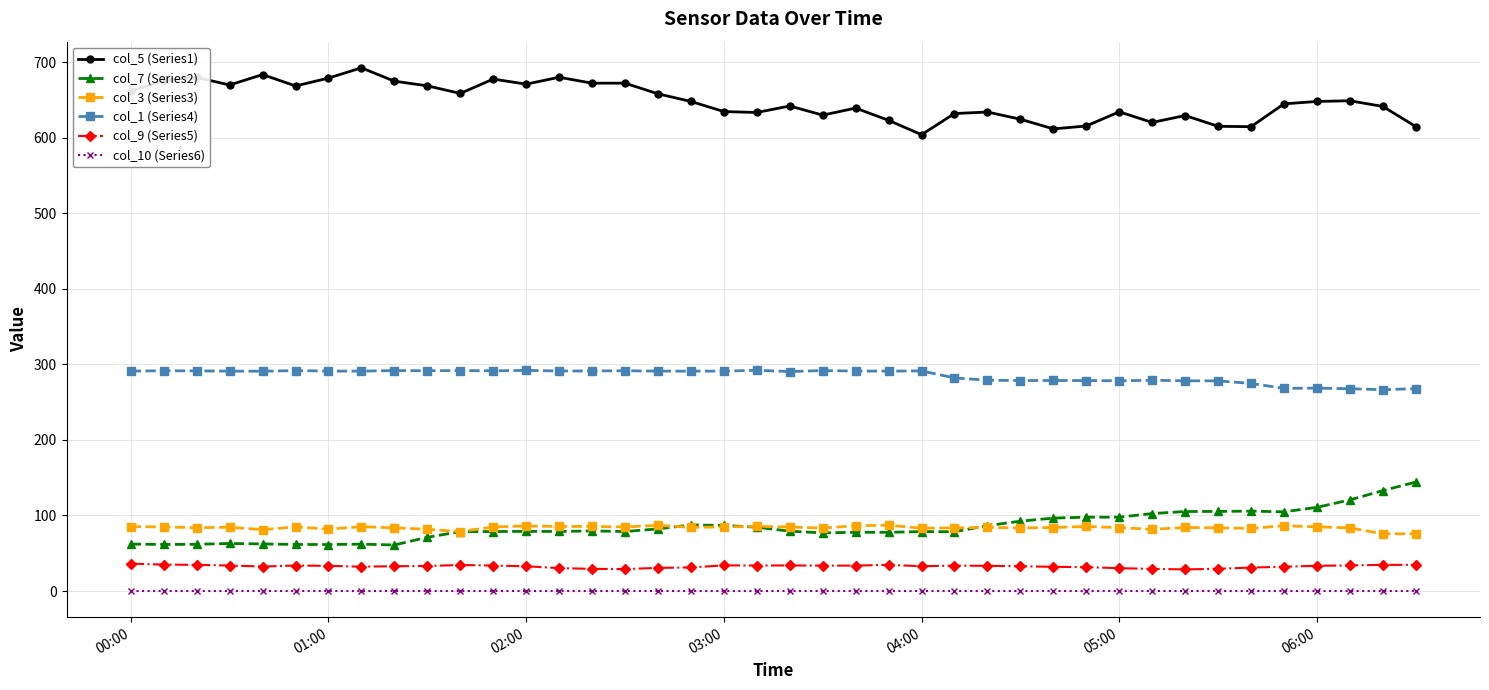

Rank the series by their maximum value, from lowest to highest.

col_10 (Series6), col_9 (Series5), col_3 (Series3), col_7 (Series2), col_1 (Series4), col_5 (Series1)